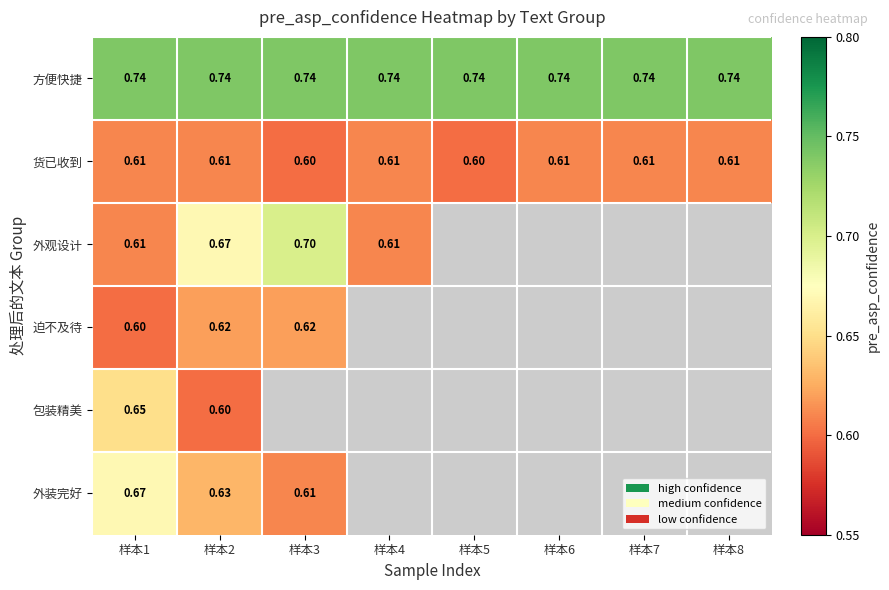

Read the 方便快捷 value at 样本3.

0.7